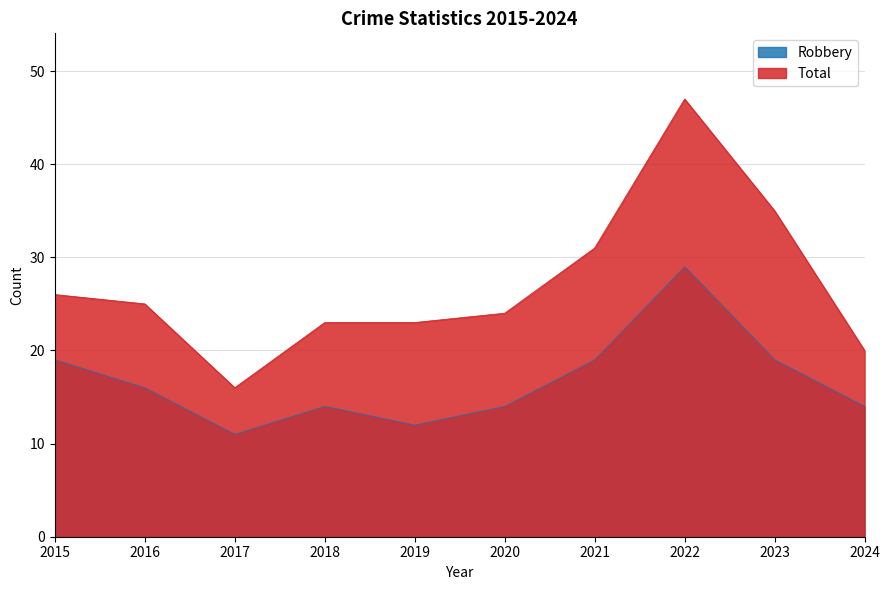

Is it true that Robbery equals 14 at 2020?

True